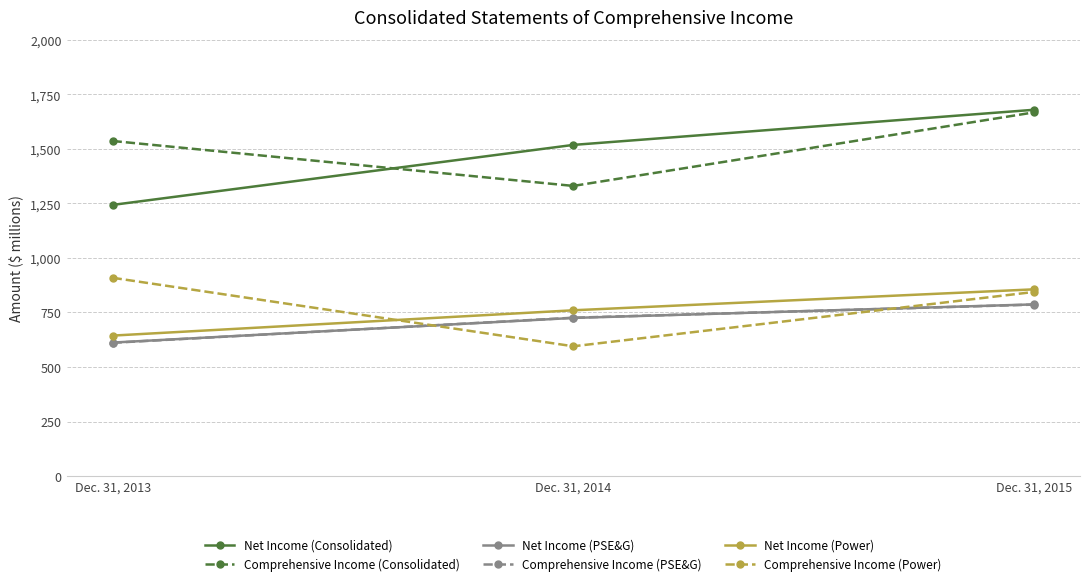

At which category is the sum across all series the highest?

Dec. 31, 2015